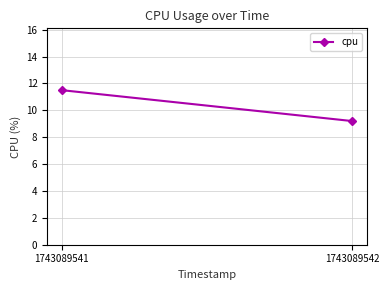

Is it true that the value at 1743089541 is 11.5?

True